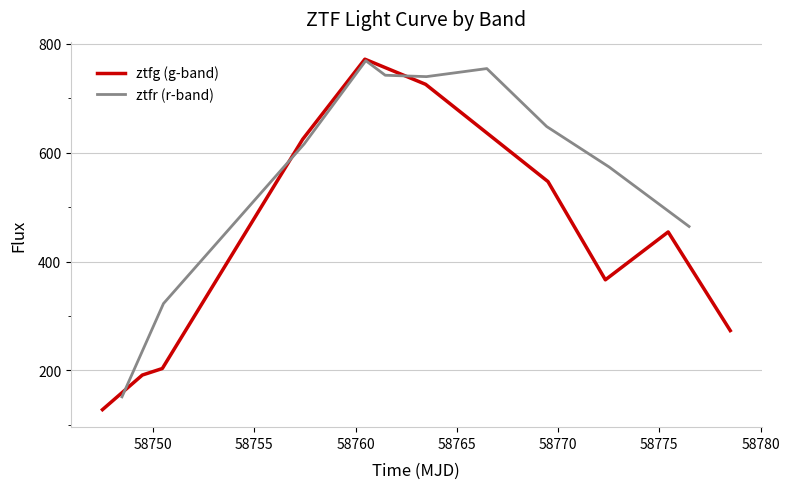

Which series has the largest total across all categories?

ztfr (r-band)